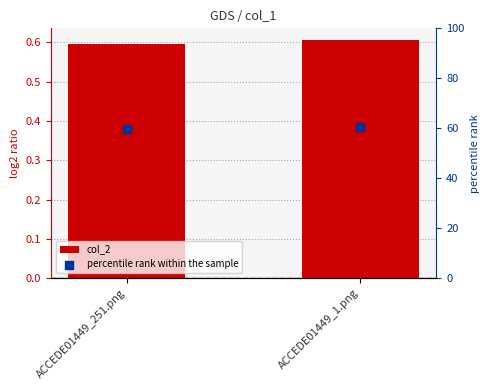

At how many categories does at least one series exceed 52?

2